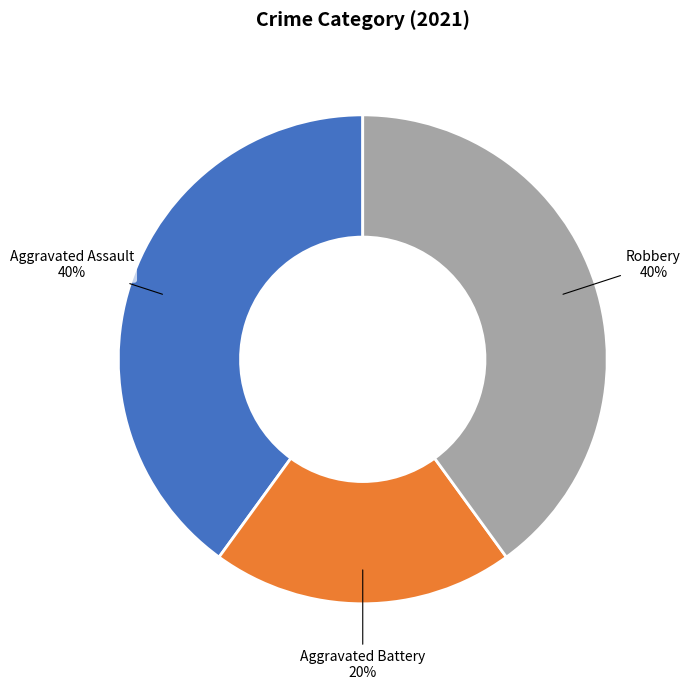

To the nearest percent, what is the difference between the Aggravated Battery and Aggravated Assault slice percentages?

20%